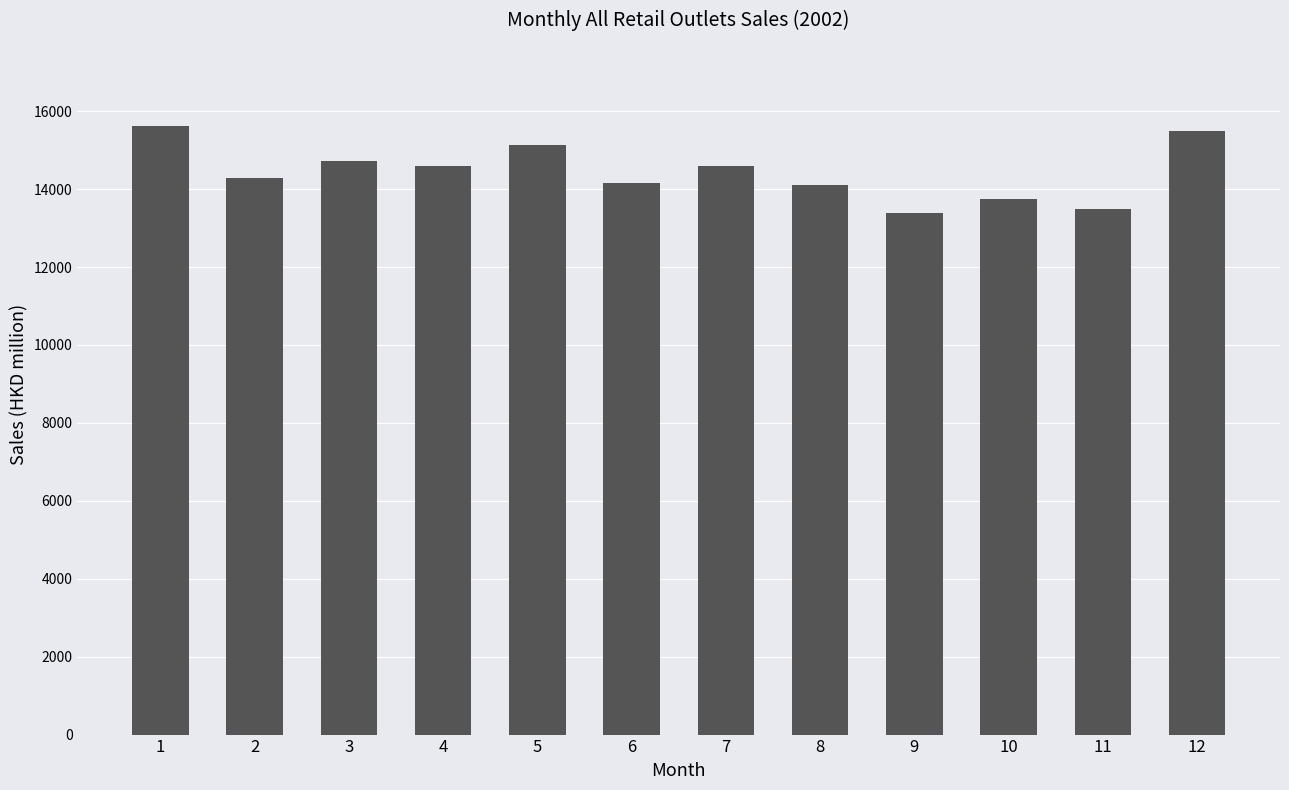

What is the difference between the values at 10 and 12?

1737